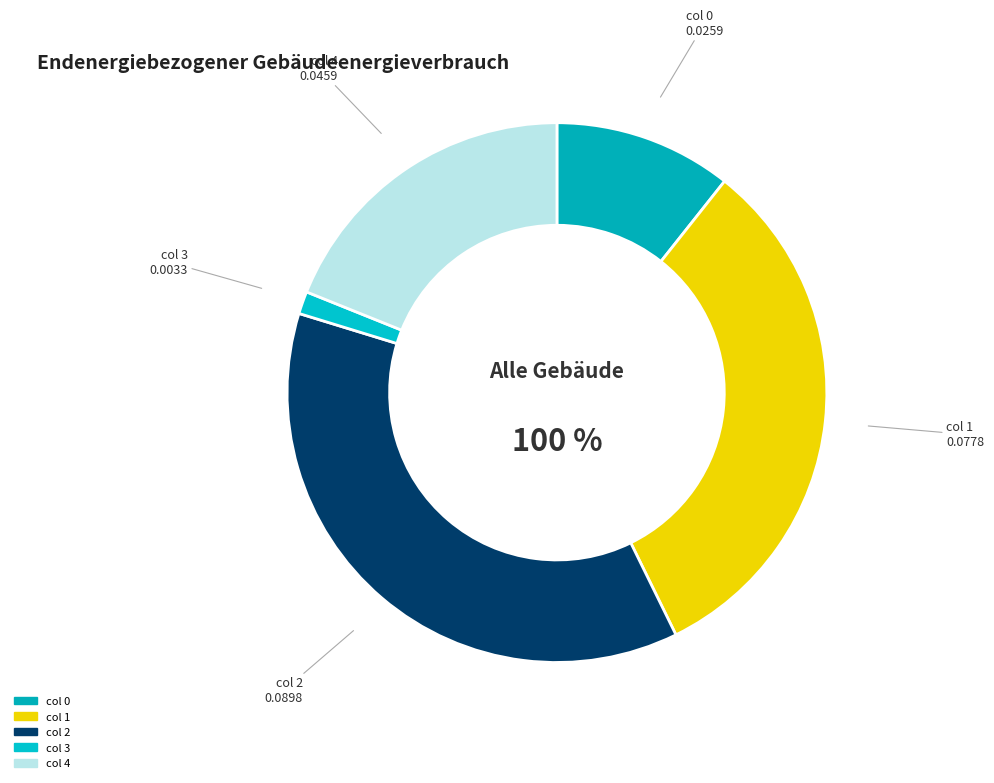

Which category has the biggest portion of the pie?

Row 2